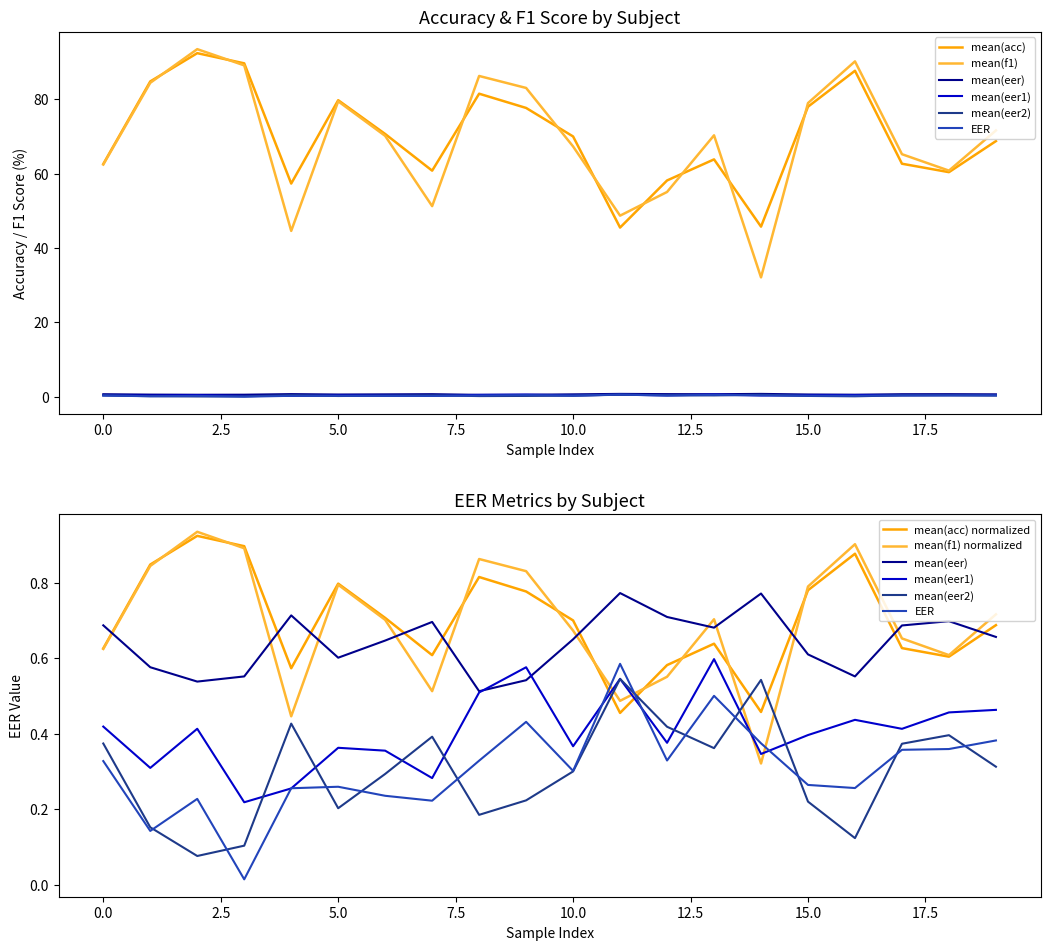

Reading left to right, what are all the values shown in this chart?

mean(acc): 62.6	84.8	92.4	89.7	57.3	79.8	70.7	60.8	81.5	77.7	70.0	45.5	58.2	63.8	45.8	78.0	87.7	62.7	60.4	68.8
mean(f1): 62.4	84.4	93.5	89.1	44.6	79.5	70.2	51.3	86.3	83.0	67.3	48.7	55.1	70.3	32.1	79.0	90.2	65.2	60.8	71.6
mean(eer1): 0.4	0.3	0.4	0.2	0.3	0.4	0.4	0.3	0.5	0.6	0.4	0.5	0.4	0.6	0.3	0.4	0.4	0.4	0.5	0.5
EER: 0.3	0.1	0.2	0.0	0.3	0.3	0.2	0.2	0.3	0.4	0.3	0.6	0.3	0.5	0.4	0.3	0.3	0.4	0.4	0.4
mean(eer): 0.7	0.6	0.5	0.6	0.7	0.6	0.6	0.7	0.5	0.5	0.7	0.8	0.7	0.7	0.8	0.6	0.6	0.7	0.7	0.7
mean(eer2): 0.4	0.2	0.1	0.1	0.4	0.2	0.3	0.4	0.2	0.2	0.3	0.5	0.4	0.4	0.5	0.2	0.1	0.4	0.4	0.3